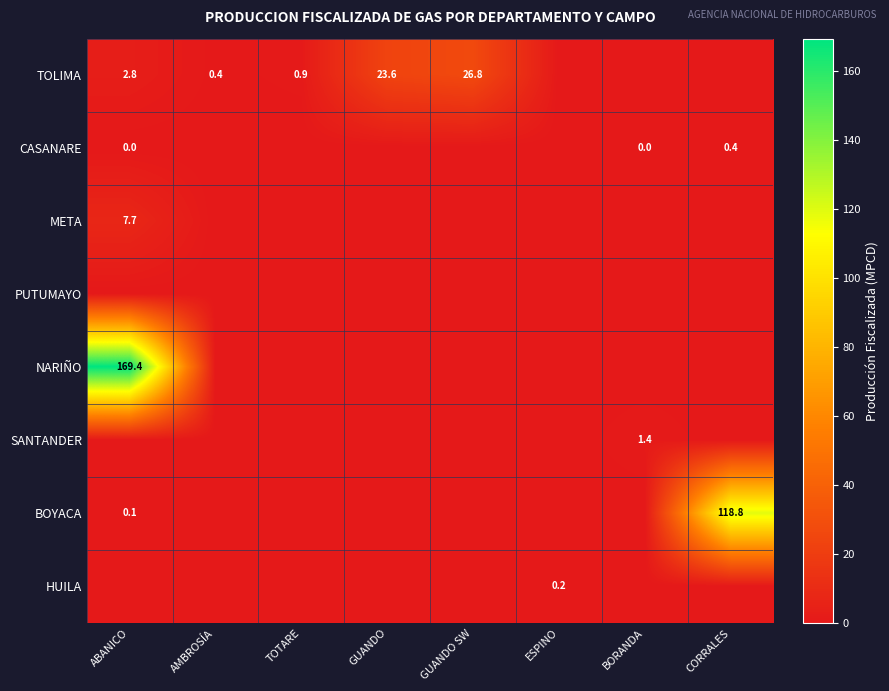

The value of TOLIMA at ABANICO is 4.0. True or false?

False